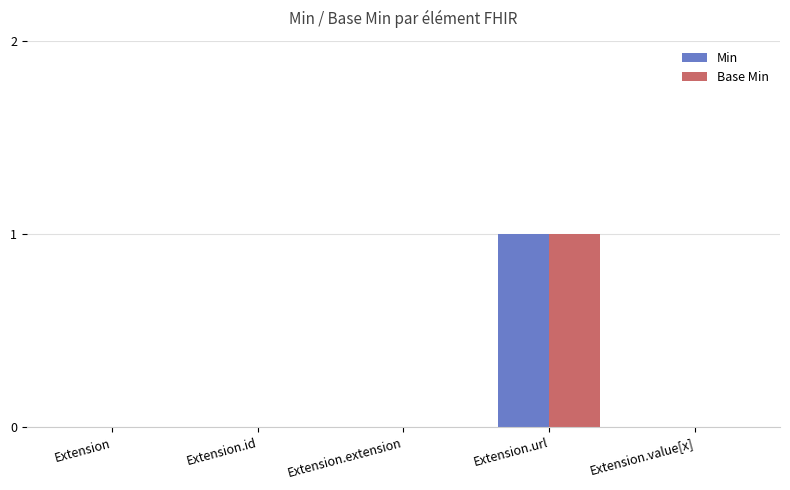

What are all the series names shown in the legend?

Min, Base Min